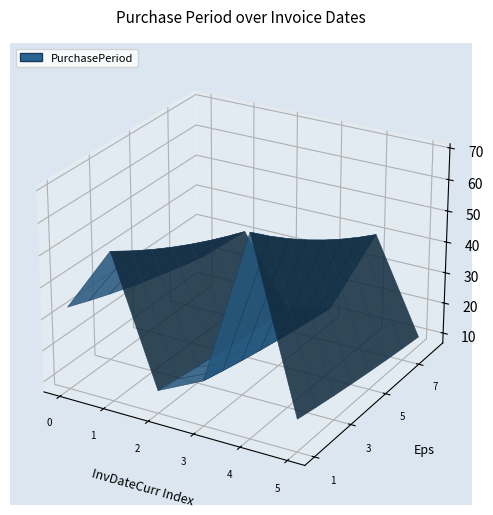

Reading left to right, transcribe all the data shown in this chart.

33	54	14	21	70	17